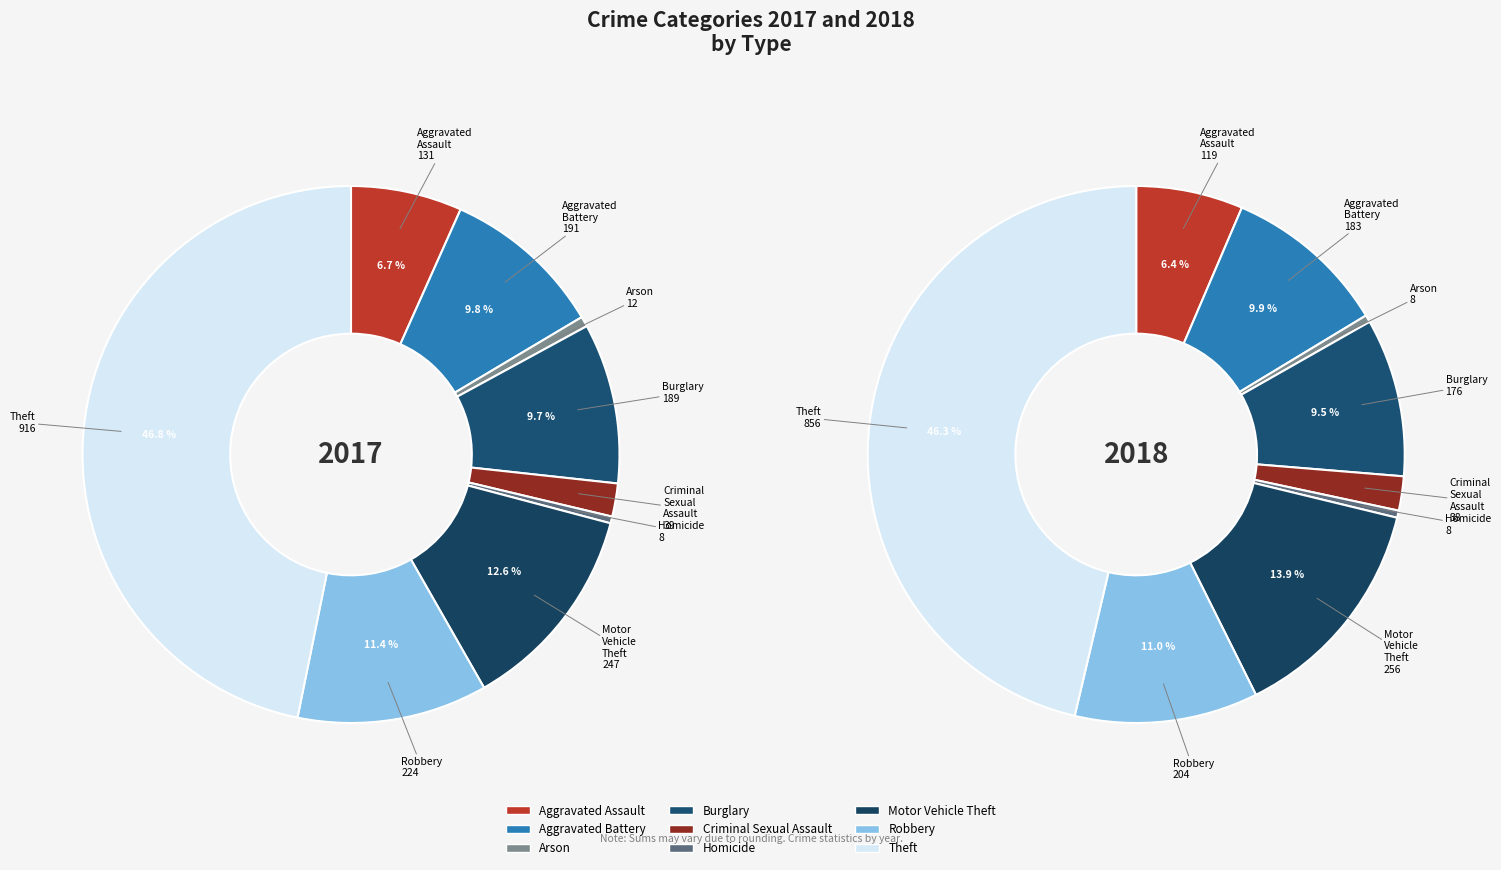

What portion of the pie excludes Aggravated Battery?

90.2%